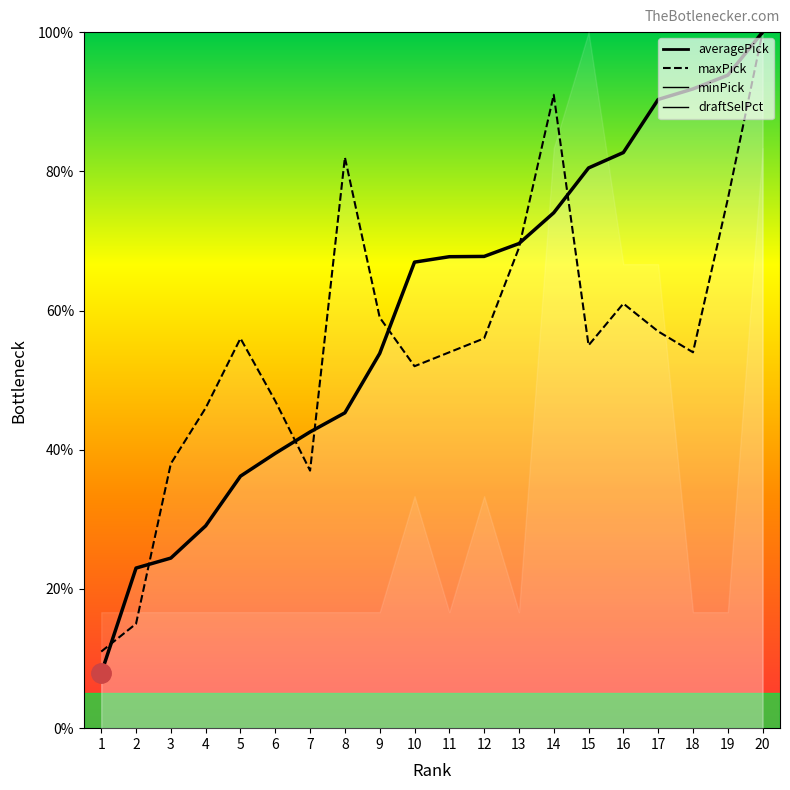

True or false: averagePick has more than 2 points higher than both neighbors.

False